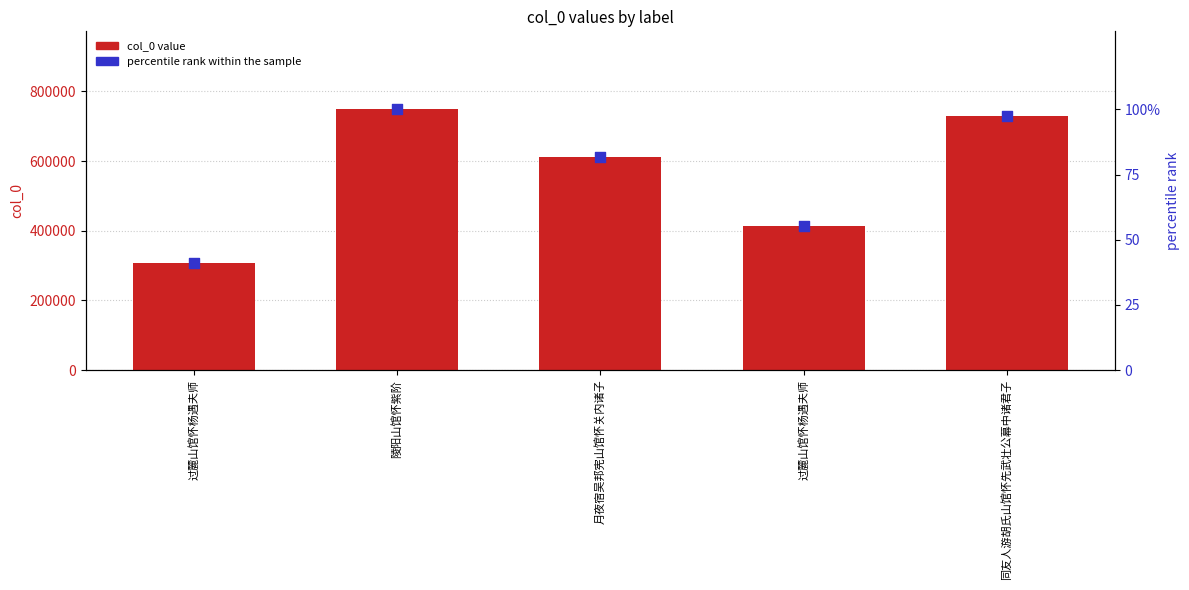

What is the total value across all series at 月夜宿吴邦宪山馆怀关内诸子?

613014.9